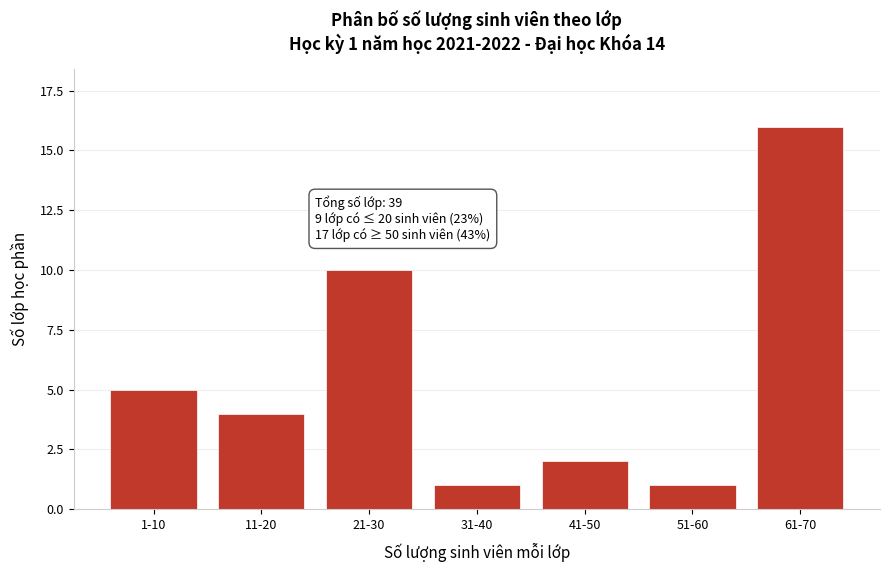

Reading right to left, extract all data points from this chart.

61-70=16	51-60=1	41-50=2	31-40=1	21-30=10	11-20=4	1-10=5